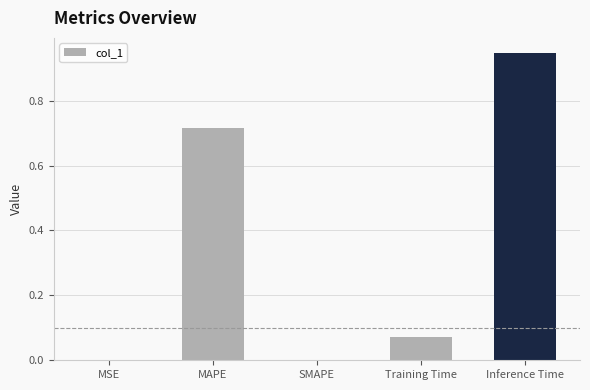

The value at SMAPE is 0.0. True or false?

True